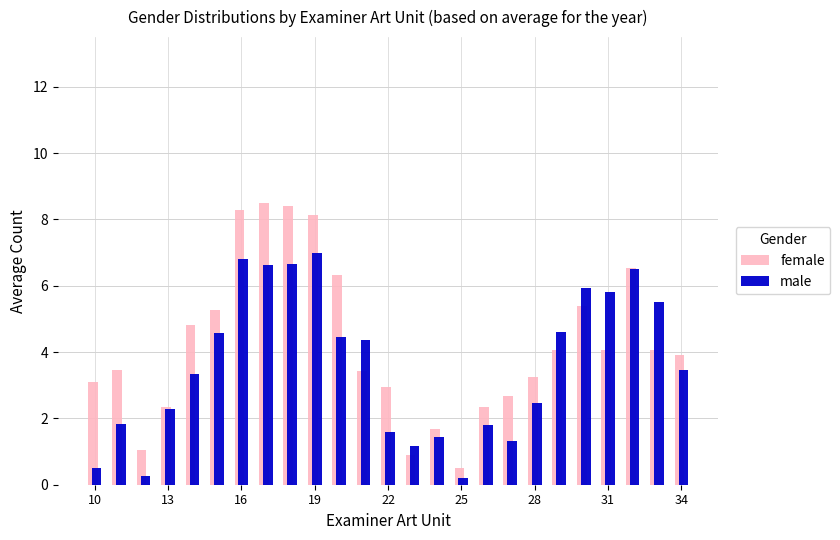

How many data points in male are above 3?

14